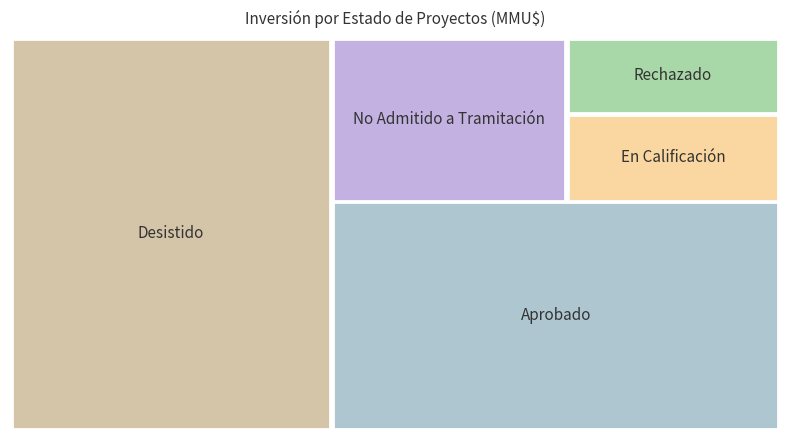

Reading right to left, list all the values displayed in this chart.

Aprobado: 0	0	4000	450	1427	2000	1000	1300	1300	300	1200	600	30	840	3639	3000	4260	45
Desistido: 0	0	0	0	0	0	0	17950	350	0	200	250	250	1200	500	3500	3500	4074
No Admitido a Tramitación: 0	0	0	0	0	0	0	0	4000	4000	200	300	10	234	250	300	22	100
En Calificación: 0	0	0	0	0	0	0	0	0	0	0	0	0	0	0	0	0	4600
Rechazado: 0	0	0	0	0	0	0	0	0	0	0	0	0	0	0	0	0	4000